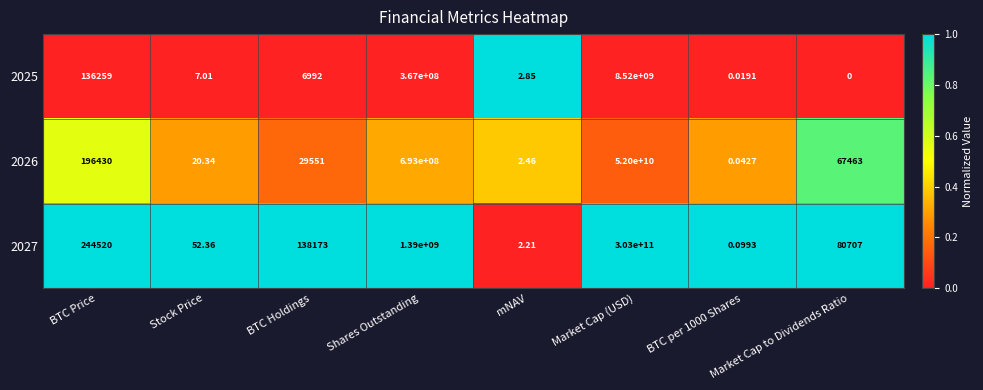

Is the value of 2027 at BTC per 1000 Shares greater than the value of 2026 at BTC Holdings?

No